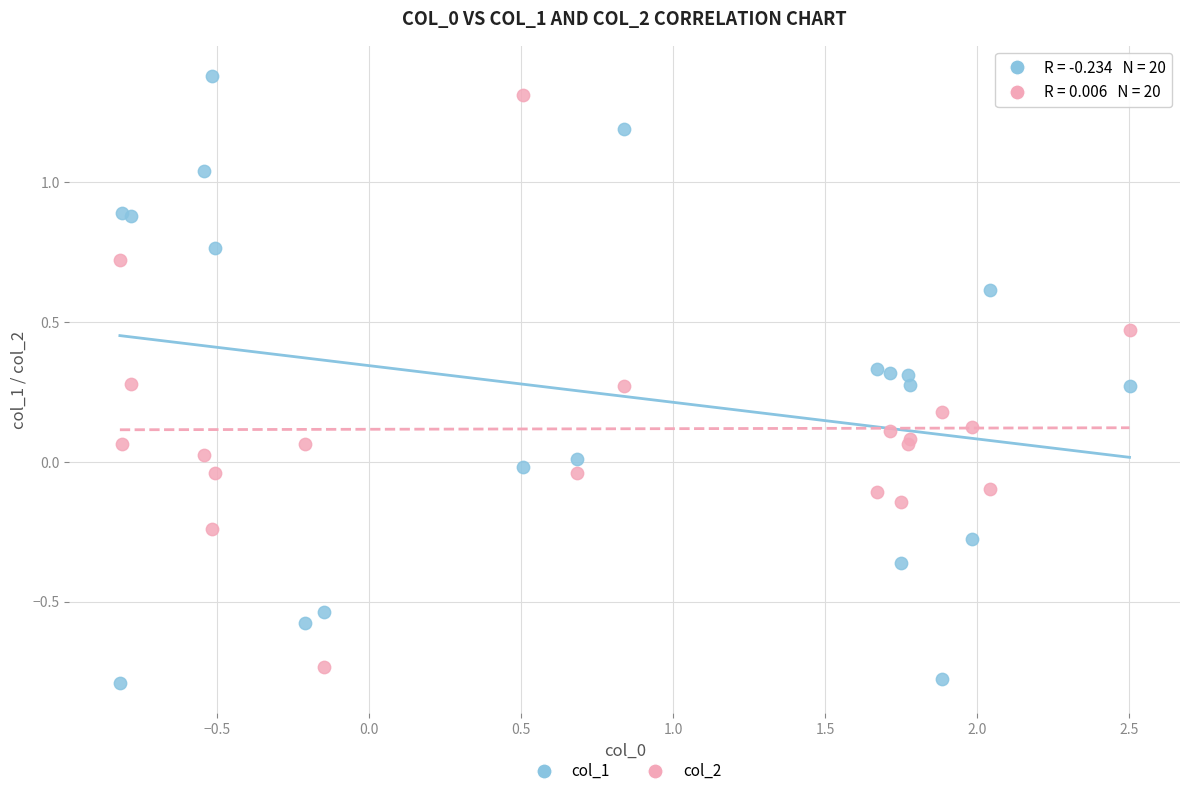

What is the X range (max minus min) for the scatter plot?

3.3